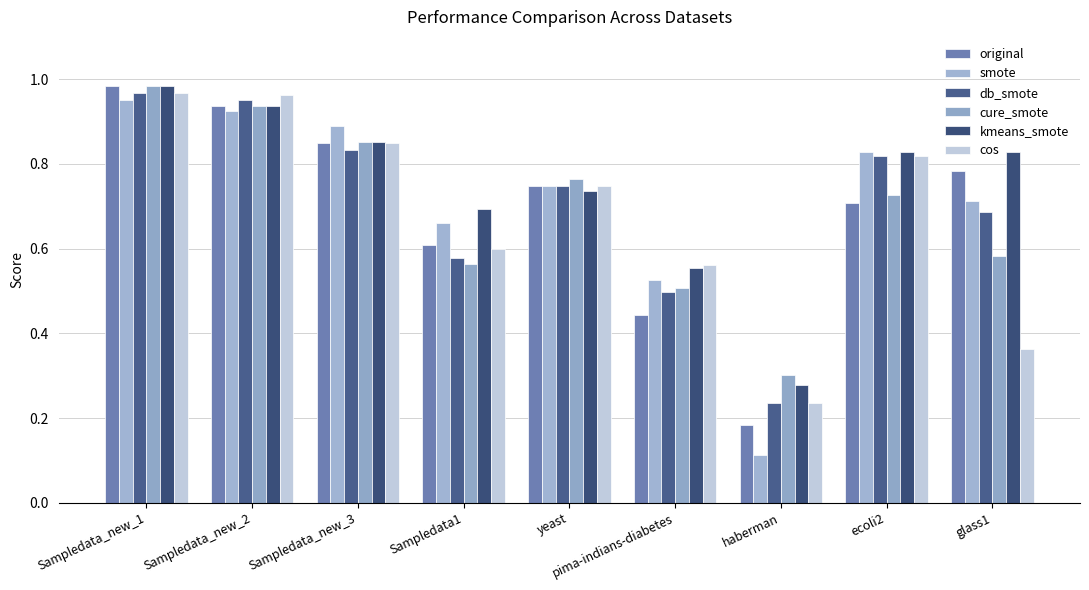

Is the value of smote at Sampledata_new_3 greater than the value of db_smote at Sampledata1?

Yes